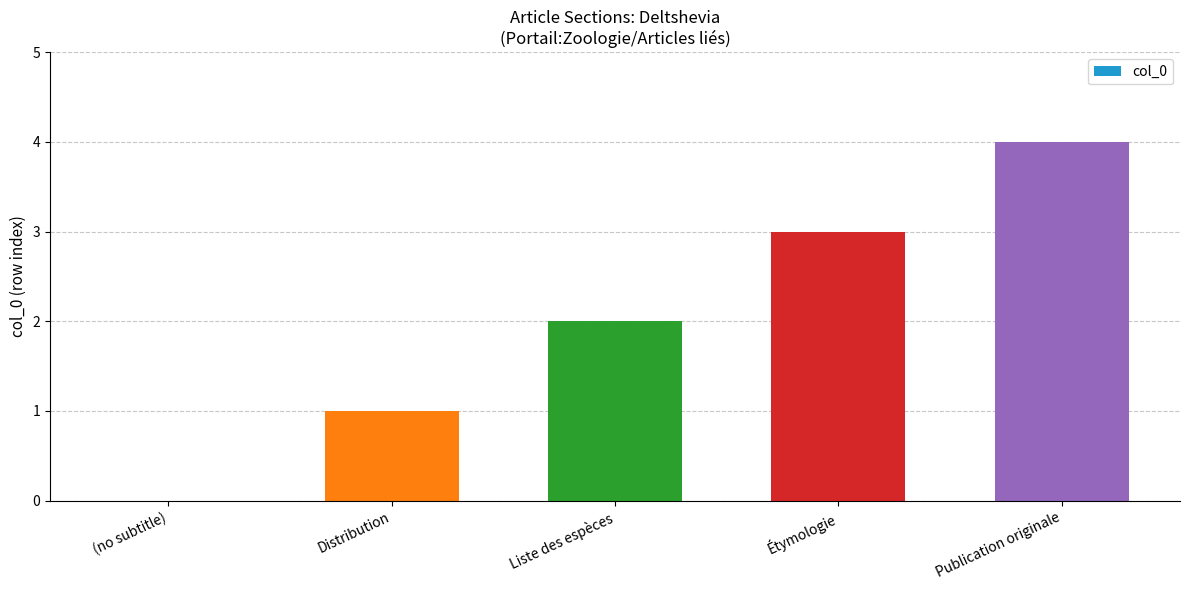

Count the values in the range 1 to 3.

3